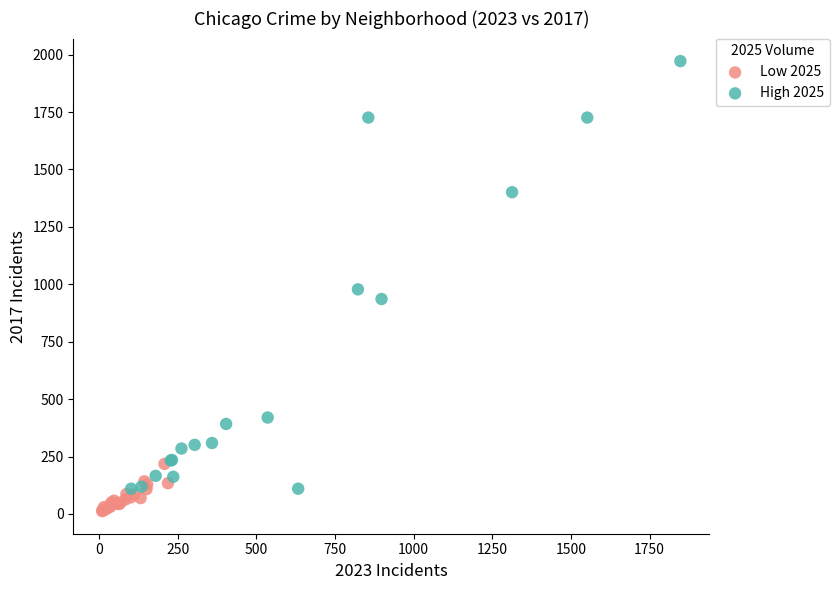

Which series has the widest spread of Y values?

High 2025